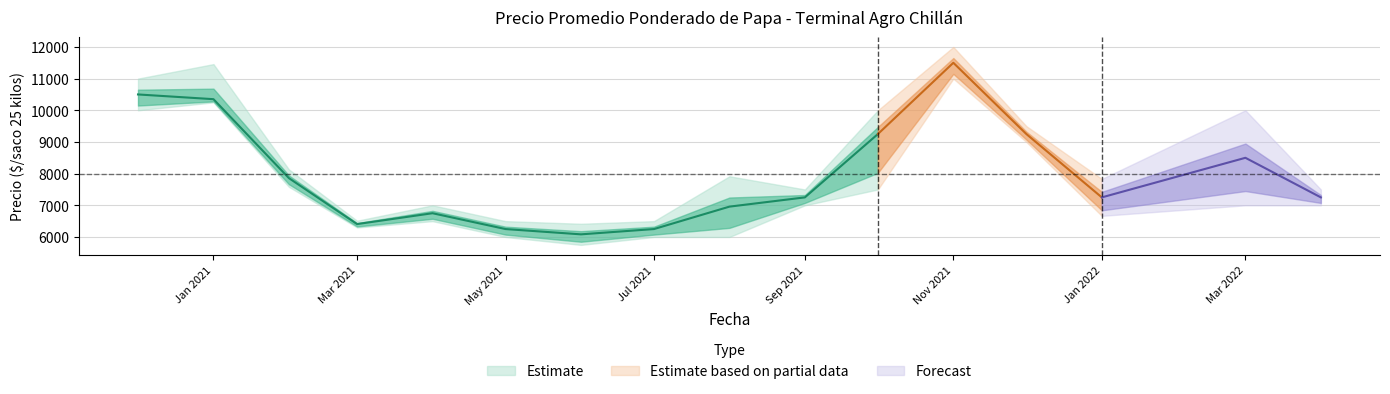

Reading left to right, what are all the values shown in this chart?

precio_min: 10000	10250	7583	6300	6500	6000	5750	6000	6000	7000	7500	11000	9000	6667	7000	7000
precio_prom: 10500	10351	7858	6407	6750	6250	6083	6250	6958	7250	9250	11500	9250	7250	8500	7250
precio_max: 11000	11458	8133	6513	7000	6500	6417	6500	7917	7500	10000	12000	9500	7833	10000	7500